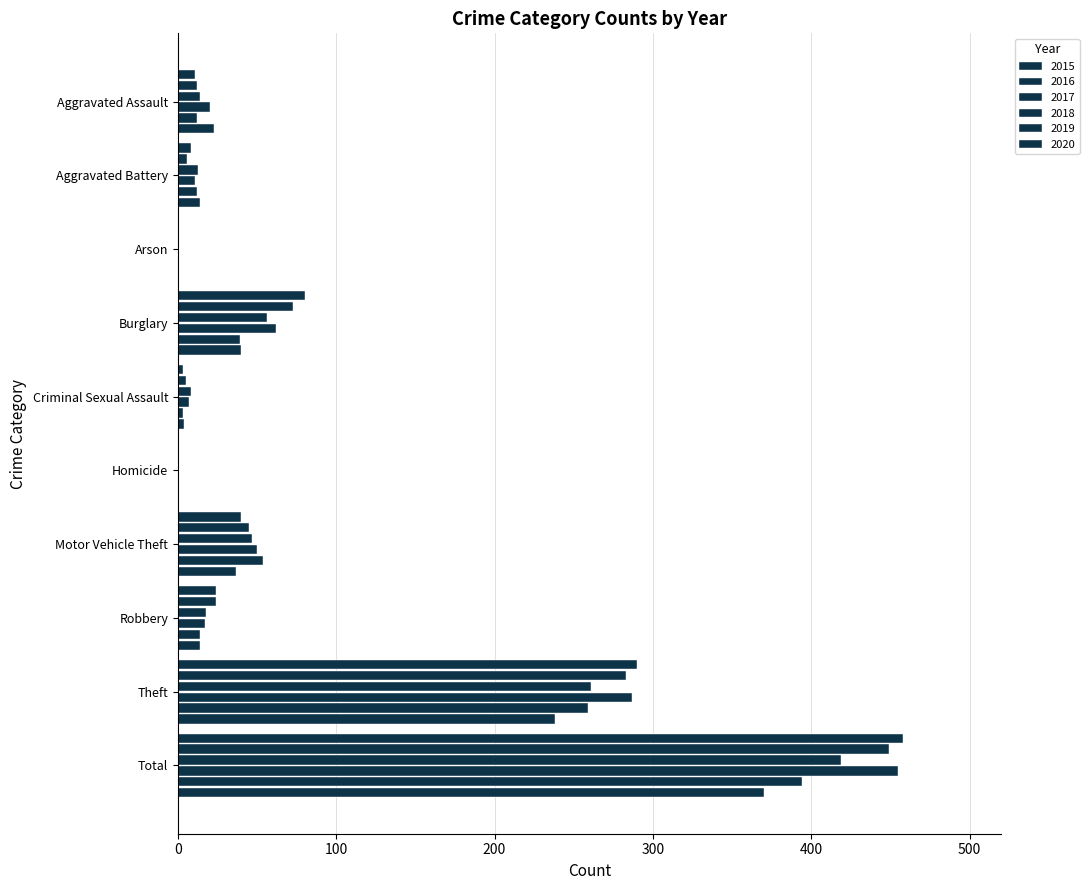

Count the number of categories in the chart.

10